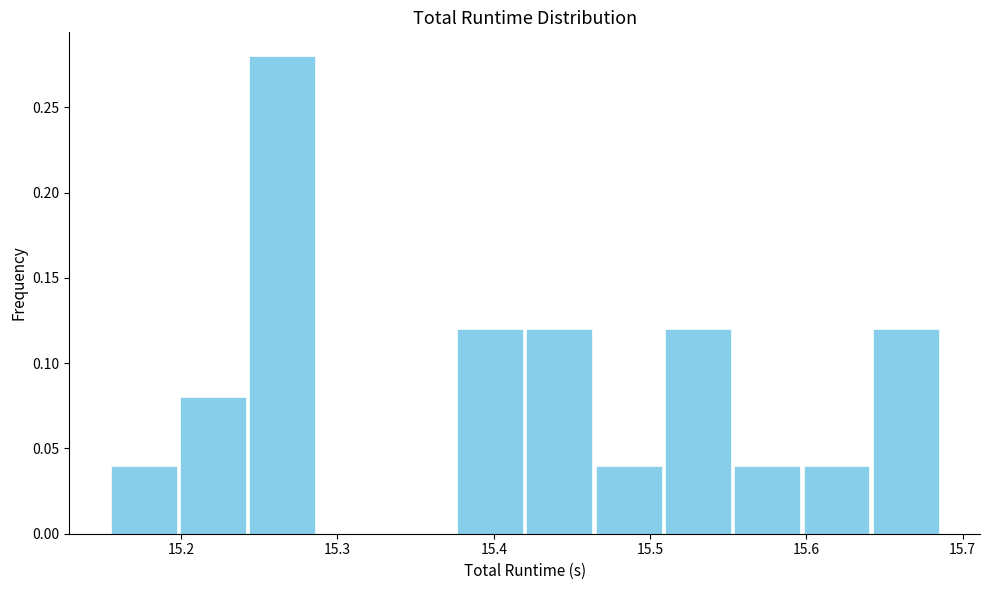

Reading left to right, list every bar in this chart as the range it spans on the x-axis followed by its height. Neither the bar edges nor the heights are printed on the chart, so give them approximately, as read against the axes.

15.15 to 15.20: 0.04
15.20 to 15.24: 0.08
15.24 to 15.29: 0.28
15.29 to 15.33: 0
15.33 to 15.38: 0
15.38 to 15.42: 0.12
15.42 to 15.46: 0.12
15.46 to 15.51: 0.04
15.51 to 15.55: 0.12
15.55 to 15.60: 0.04
15.60 to 15.64: 0.04
15.64 to 15.69: 0.12